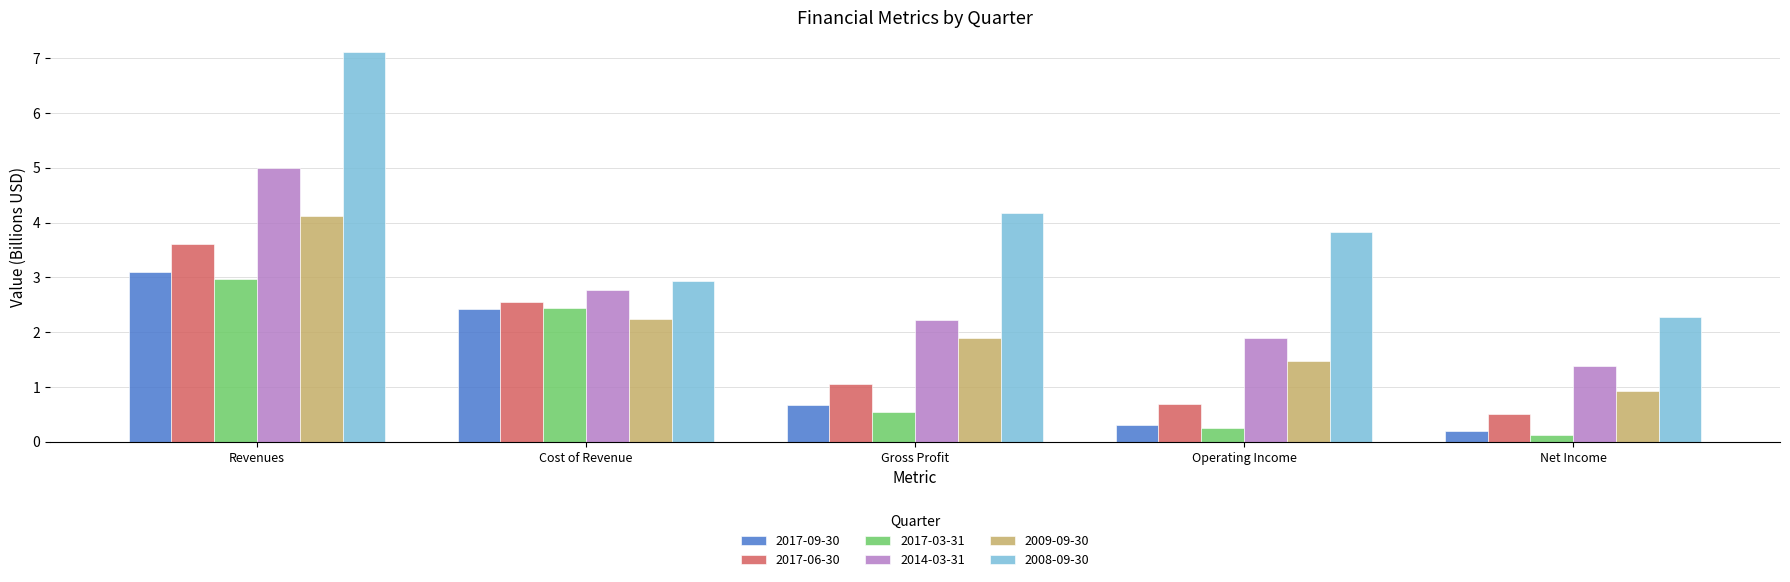

How many values in the 2017-06-30 series are below 1?

2